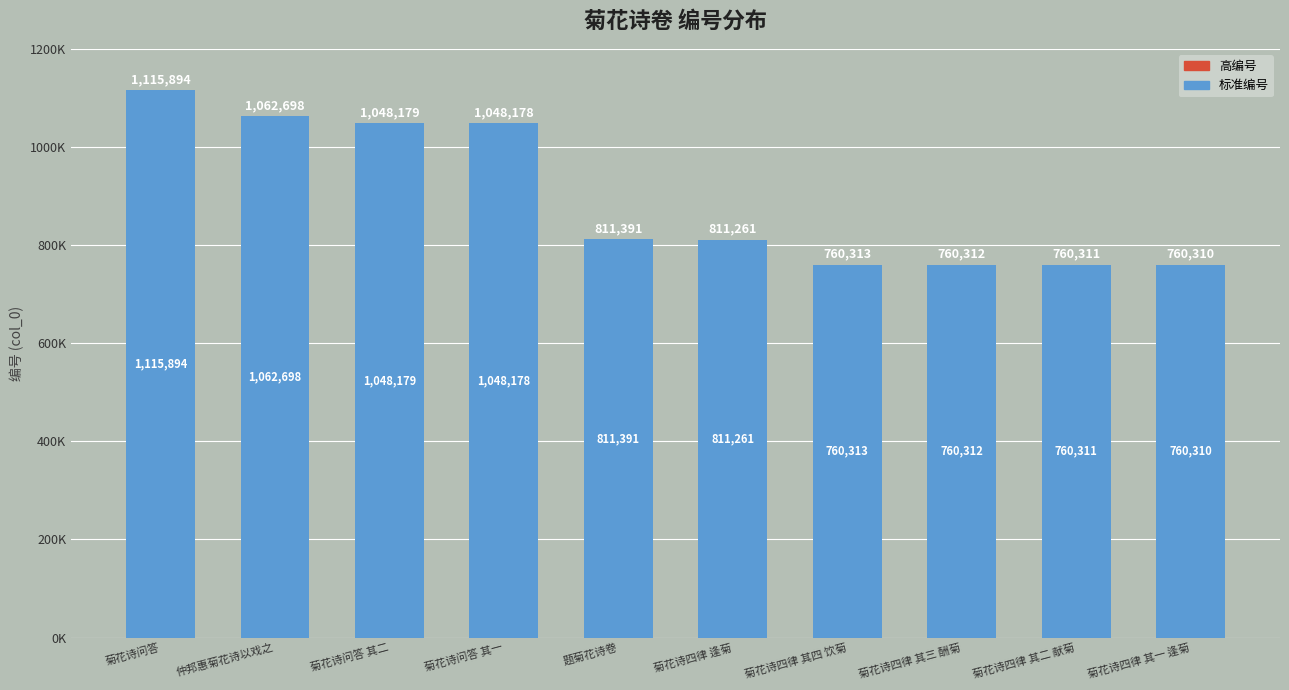

Reading right to left, extract all data points from this chart.

菊花诗四律 其一 逢菊=760310	菊花诗四律 其二 献菊=760311	菊花诗四律 其三 酬菊=760312	菊花诗四律 其四 饮菊=760313	菊花诗四律 逢菊=811261	题菊花诗卷=811391	菊花诗问答 其一=1048178	菊花诗问答 其二=1048179	仲邦惠菊花诗以戏之=1062698	菊花诗问答=1115894